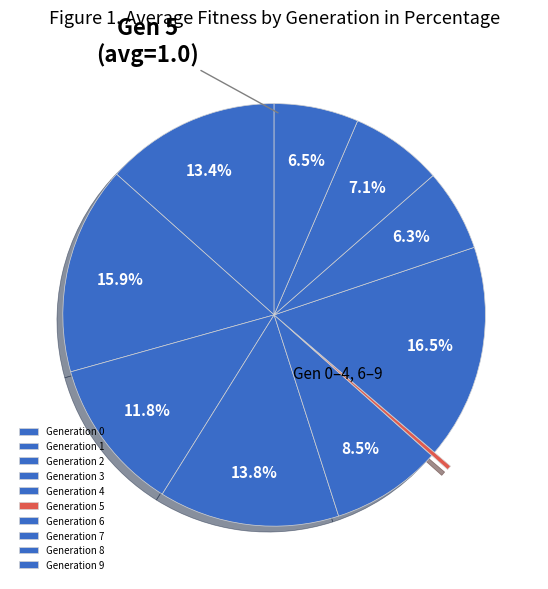

How many slices are in this pie chart?

10